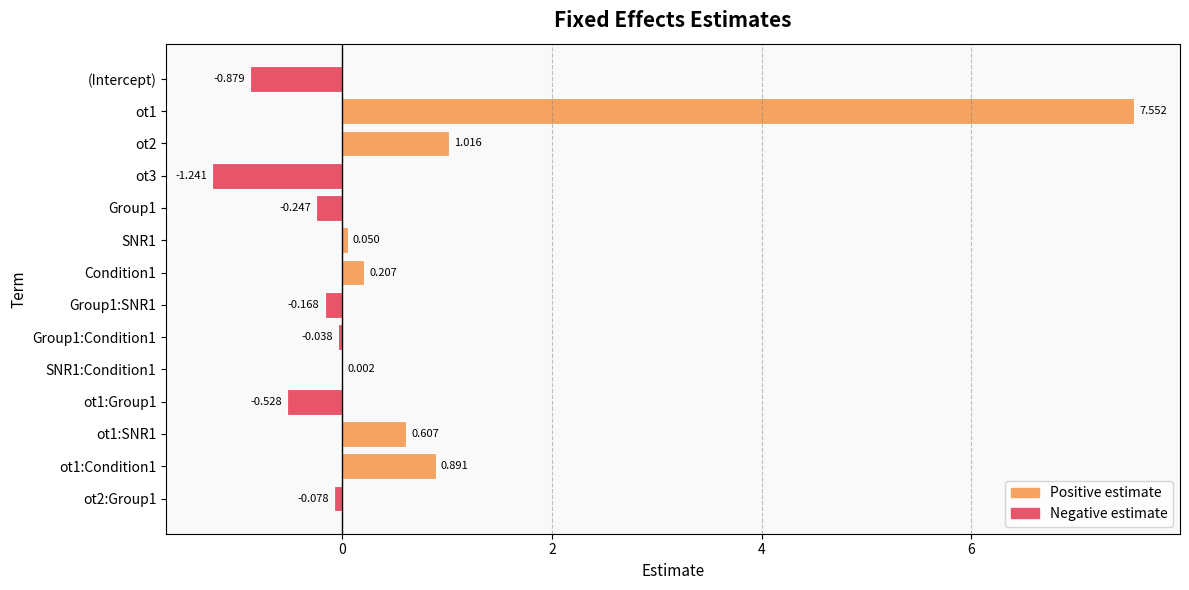

Count the number of categories in the chart.

14